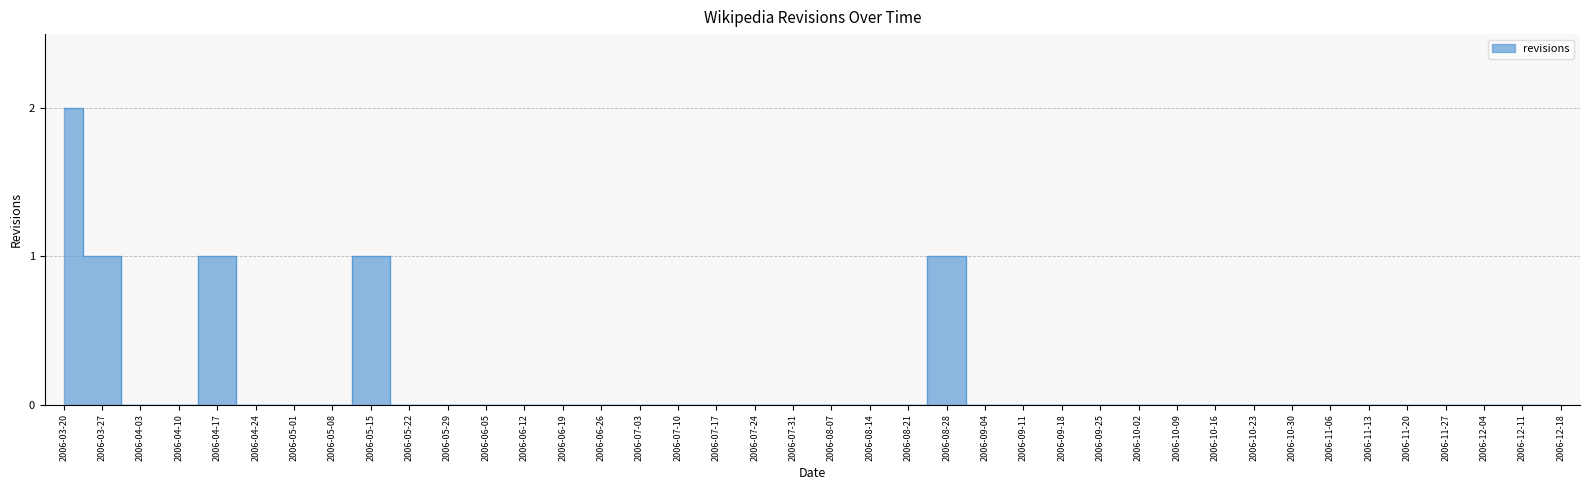

The chart shows a value of 0 at 2006-06-19. True or false?

True